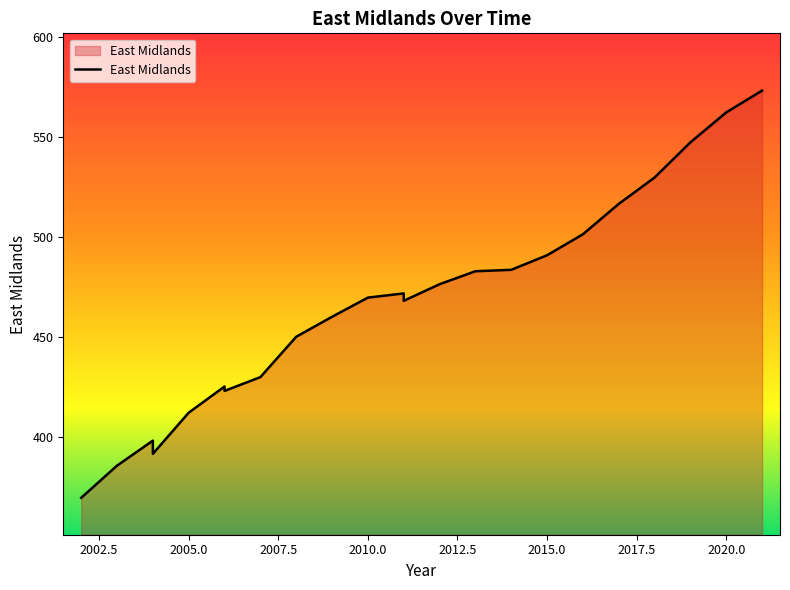

The chart shows a value of 483.7 at 2014. True or false?

True